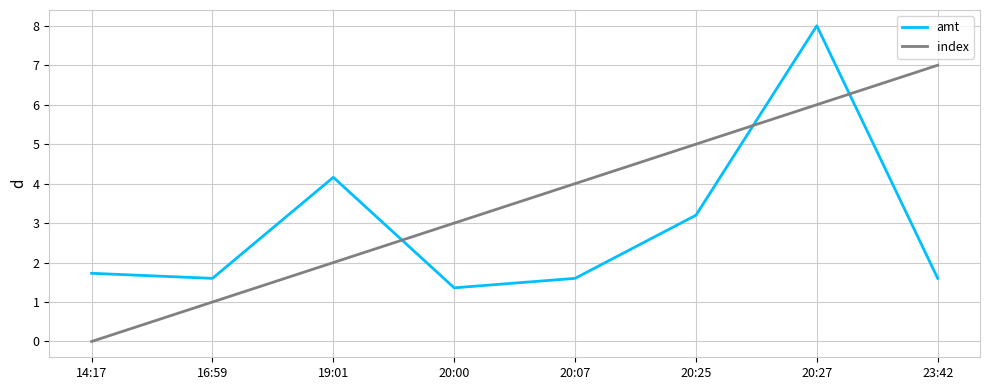

Which series ends up on top after the final intersection of amt and index?

index